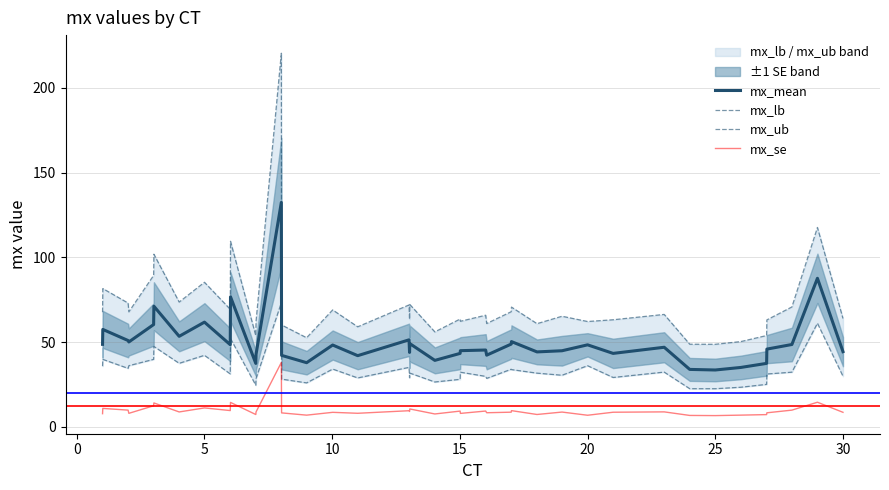

How many lines are shown in the chart?

4